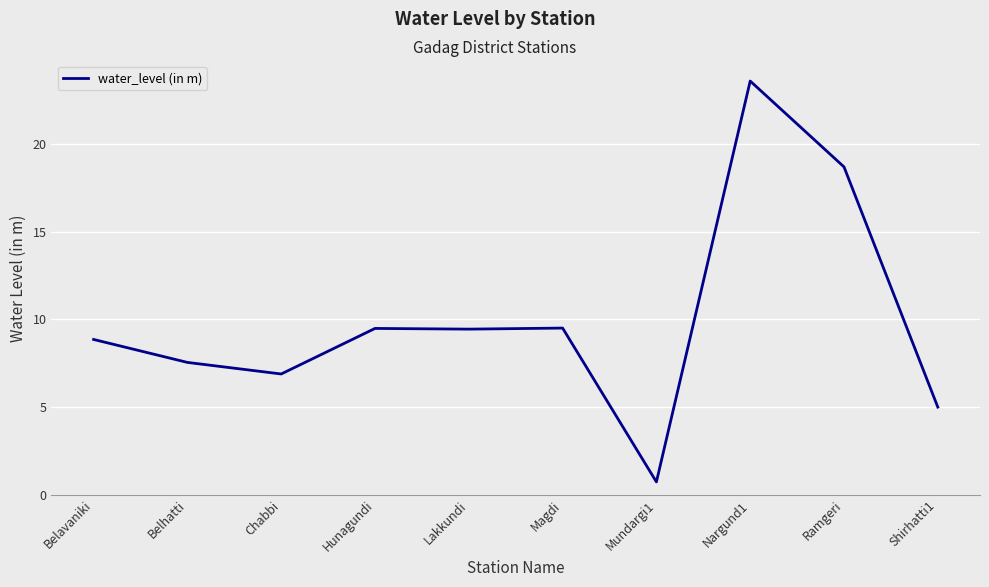

What is the difference between the values at Ramgeri and Hunagundi?

9.2